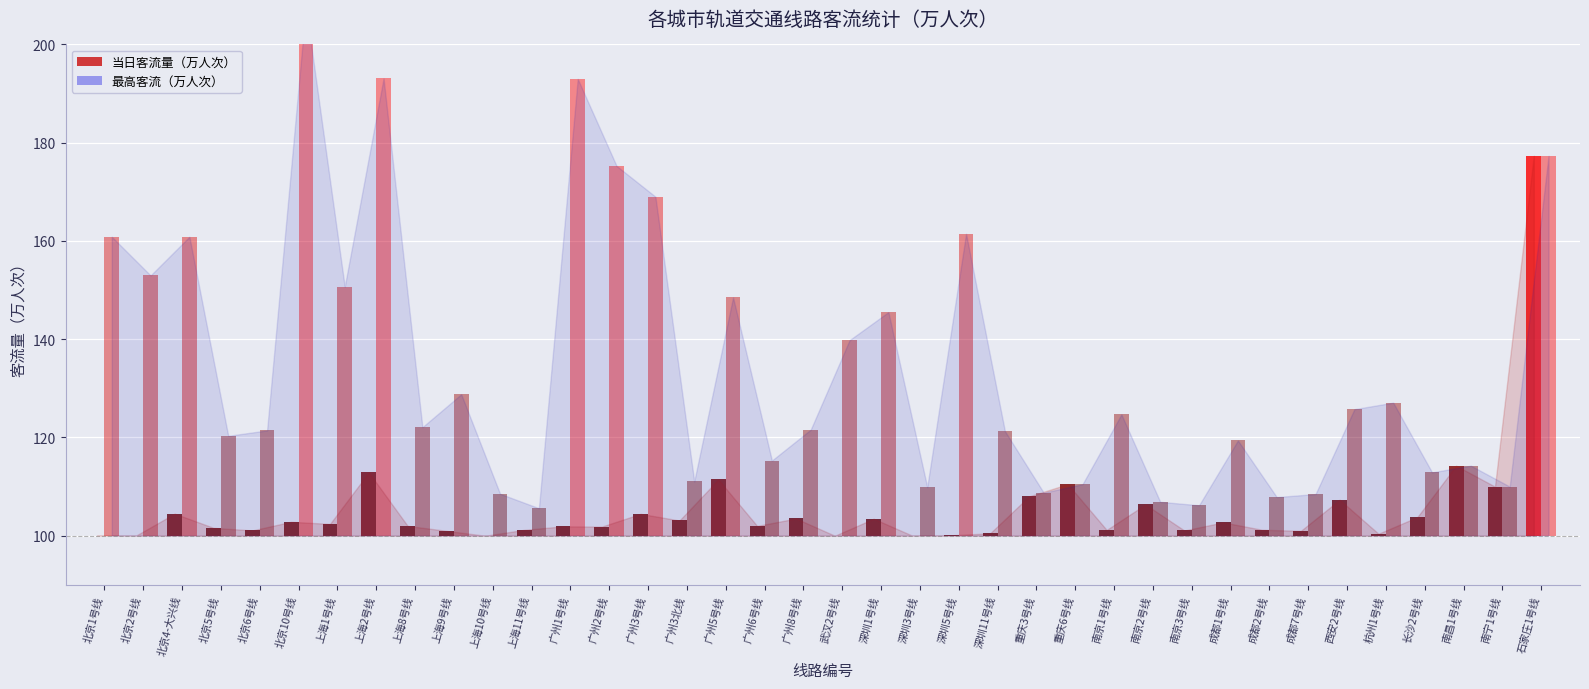

Which series has the largest total across all categories?

最高客流（万人次）